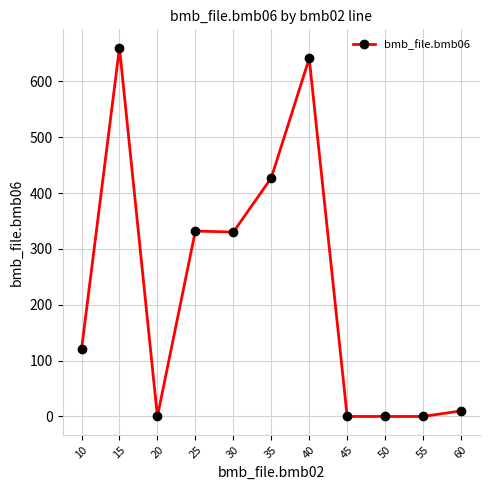

What is the change in value from 25 to 30?

-2